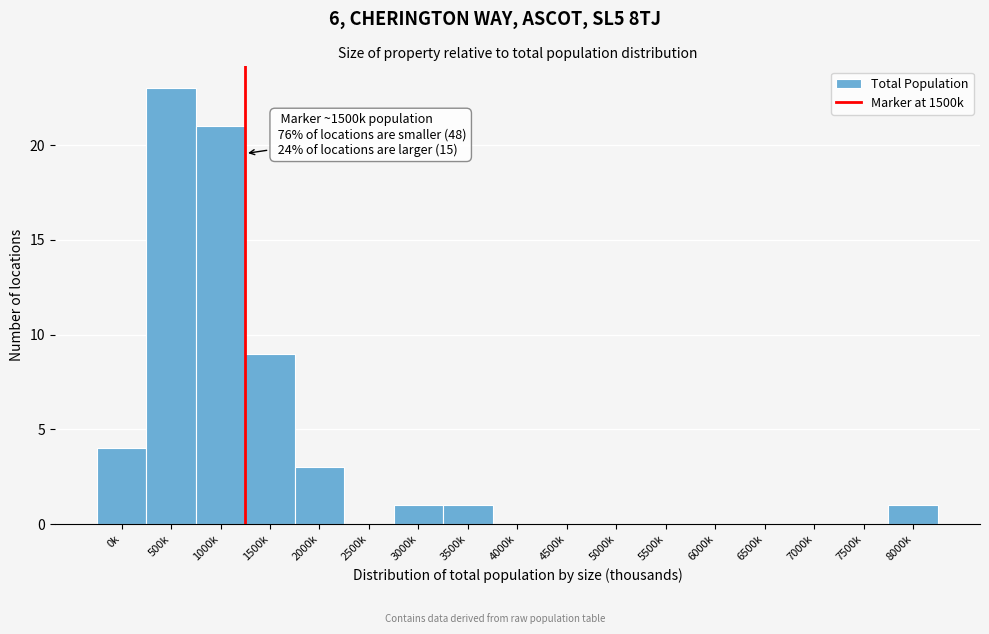

Which category has the highest value across all series?

500k